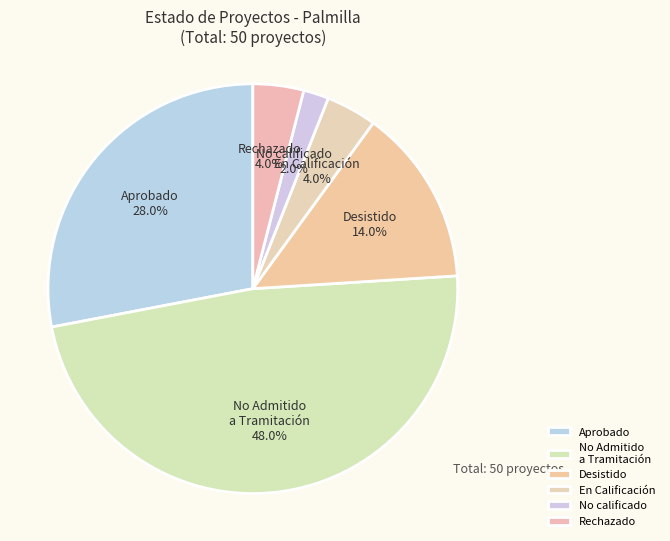

Is En Calificación the majority of the pie?

No